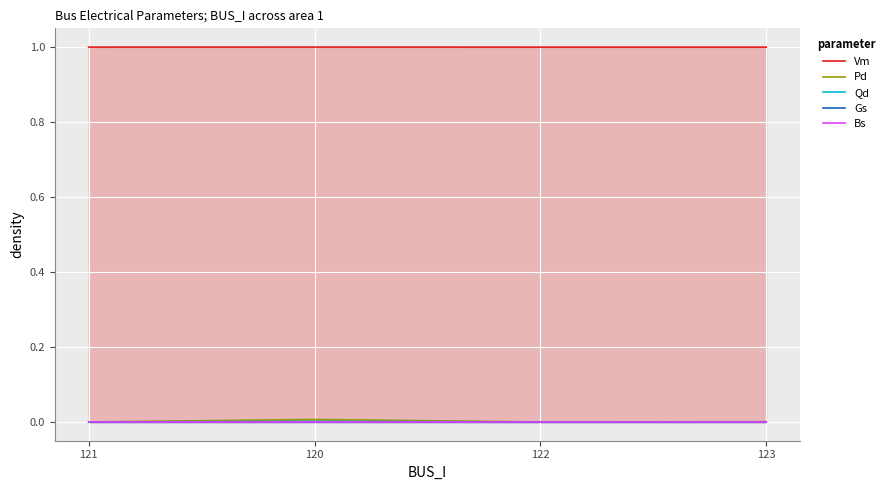

At 122, list the series in order from smallest to largest.

Pd, Qd, Gs, Bs, Vm